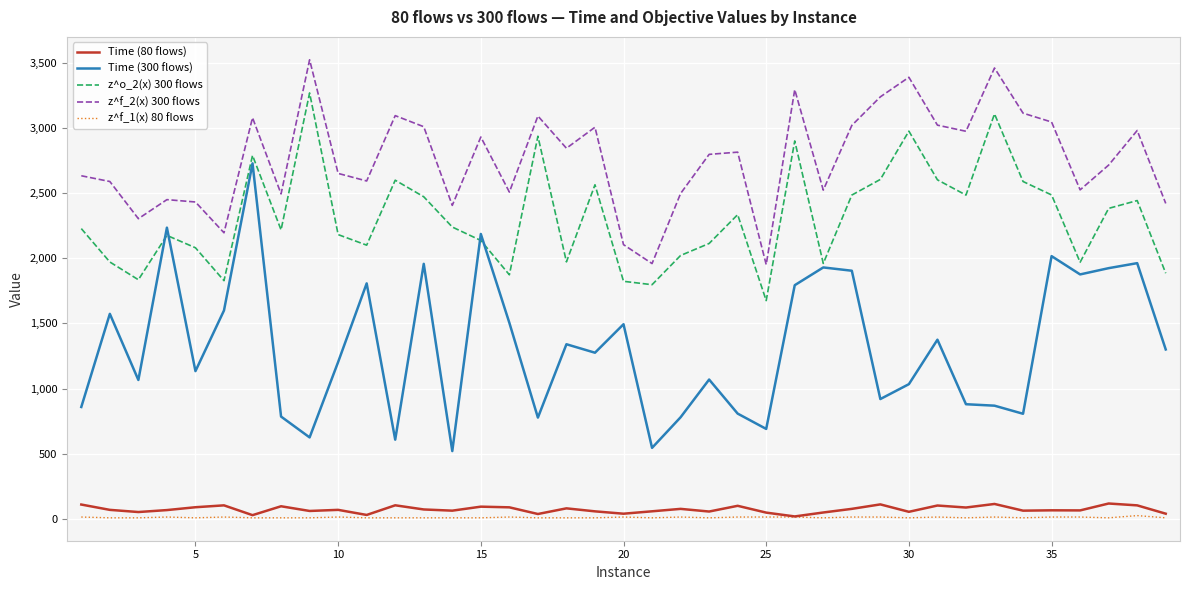

Which series has the widest spread of values?

Time (300 flows)